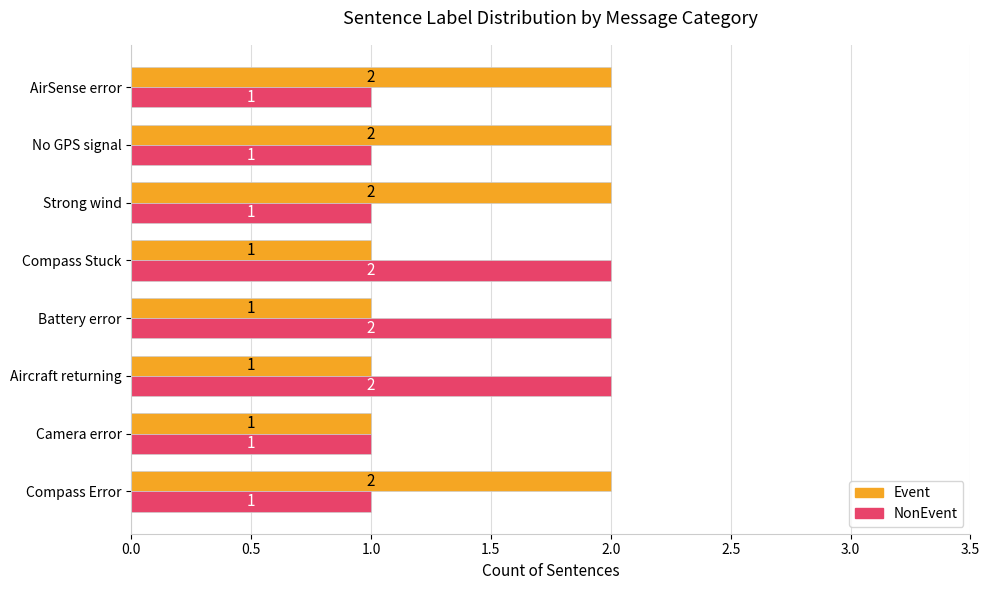

Which series changed the most between Camera error and Aircraft returning?

NonEvent